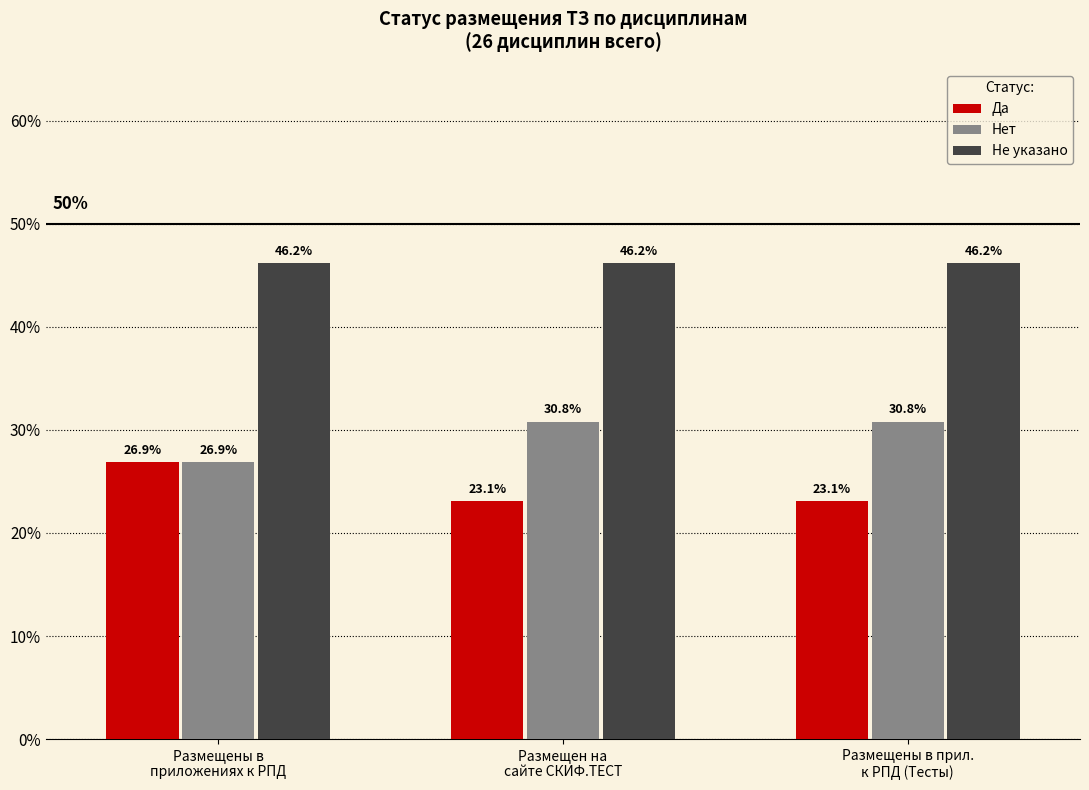

What is the total value across all series at Размещены в прил.
к РПД (Тесты)?

100.1